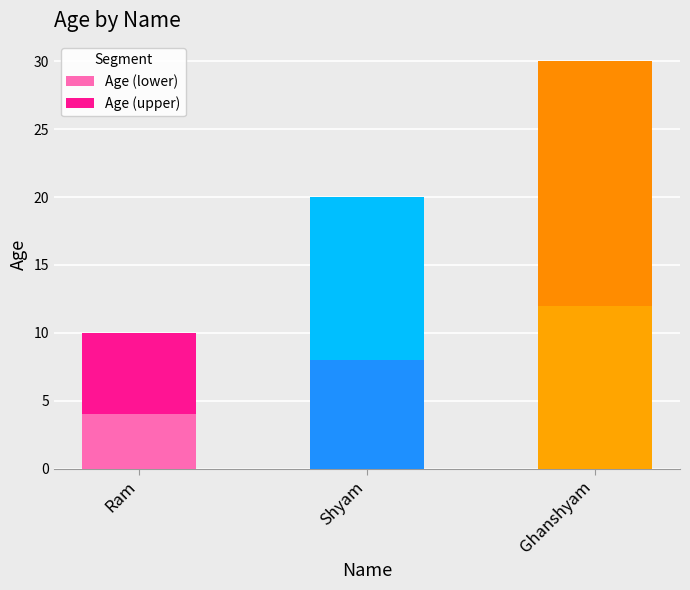

What is the difference between the maximum and minimum values in the Age (lower) series?

8